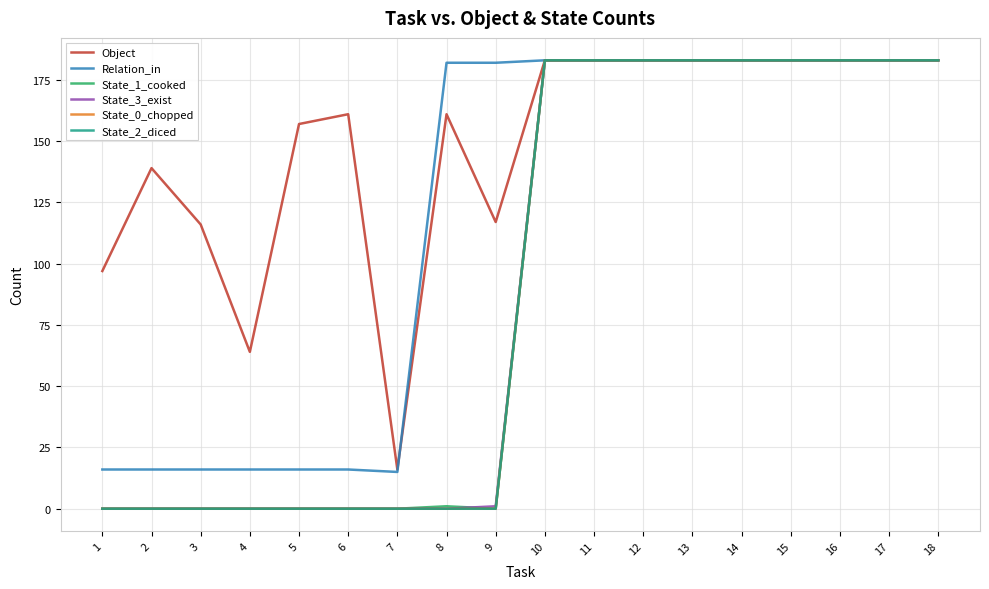

What is the difference between the highest and lowest values at 3?

116